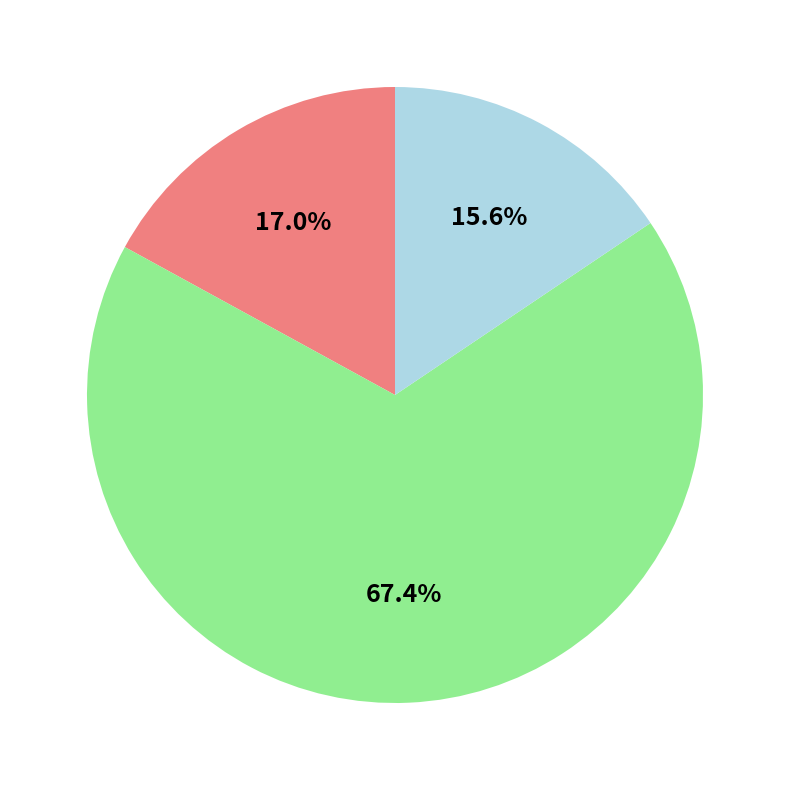

Does any single category account for the majority?

Yes